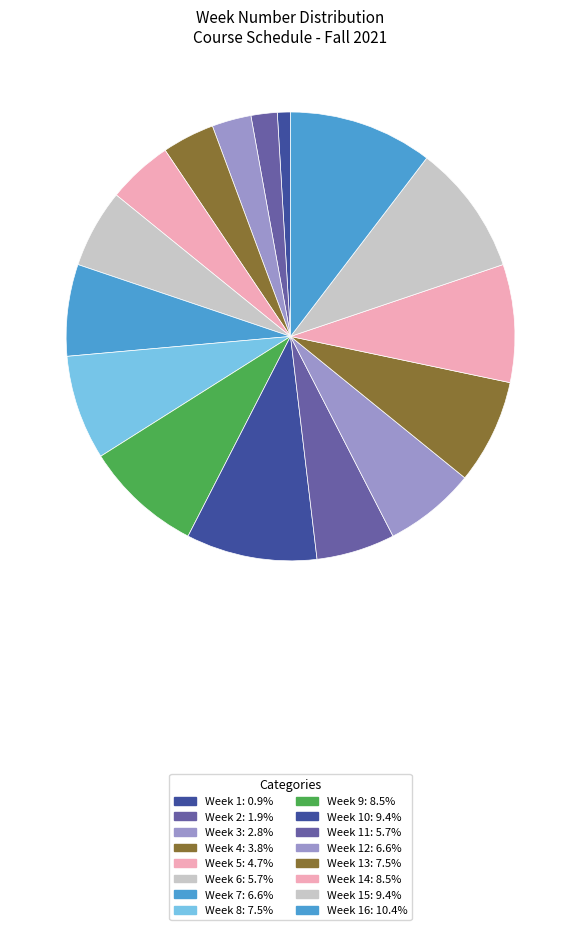

How many slices are in this pie chart?

16